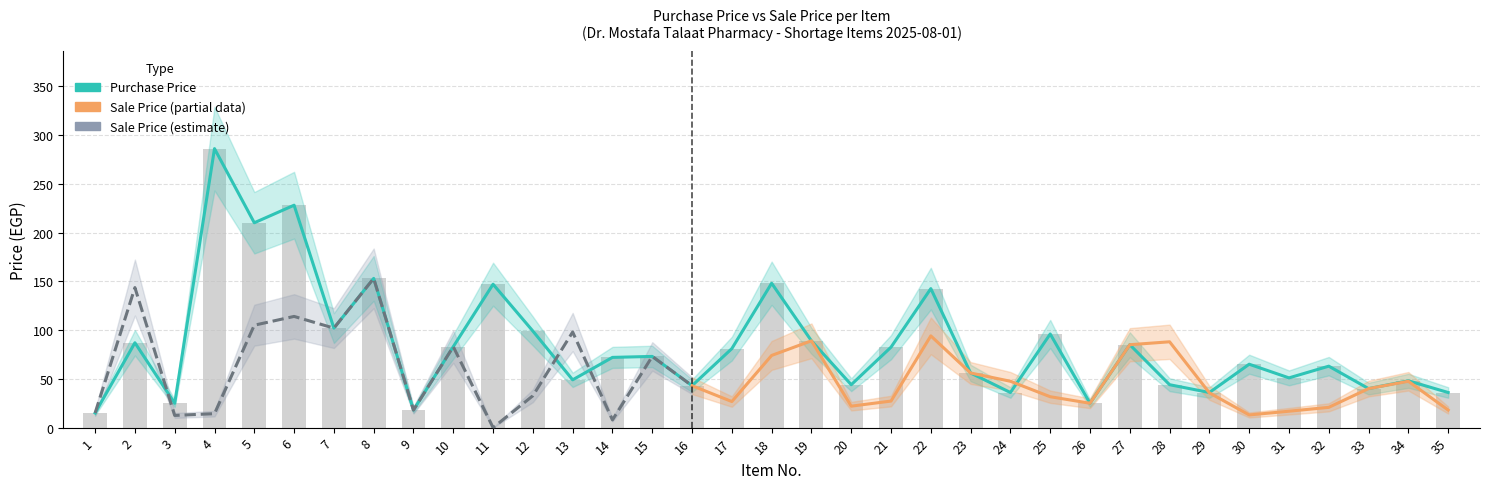

What is the value of the 34th bar from the left?

48.0